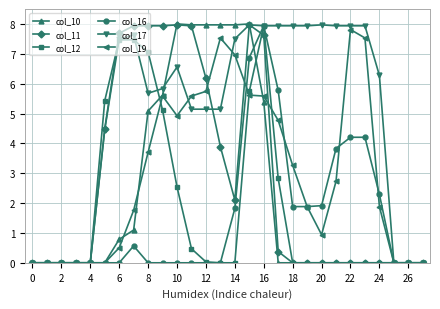

Which series has the largest total across all categories?

col_17